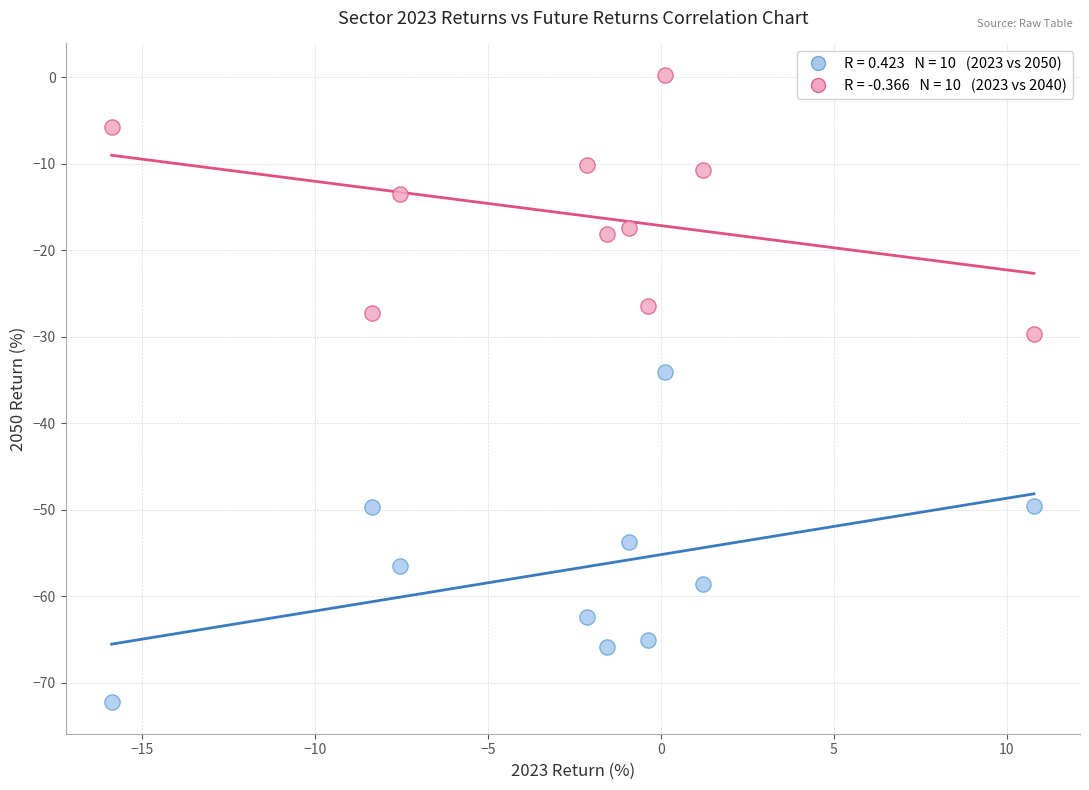

Across all series, what Y value is closest to -35?

-34.1